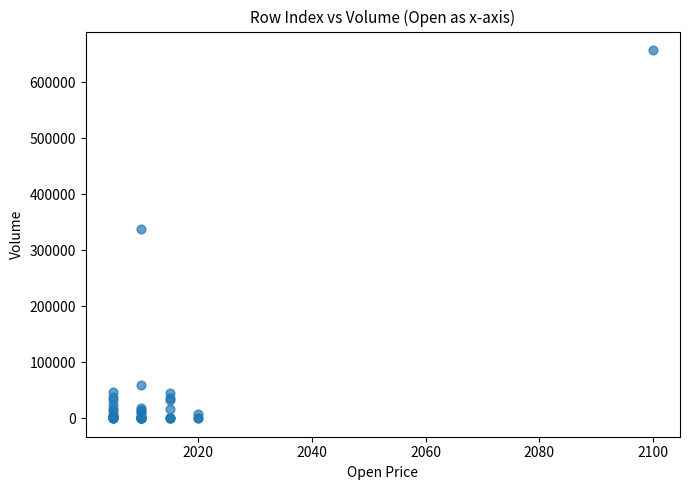

What Y value in the scatter plot is closest to 328988?

337797